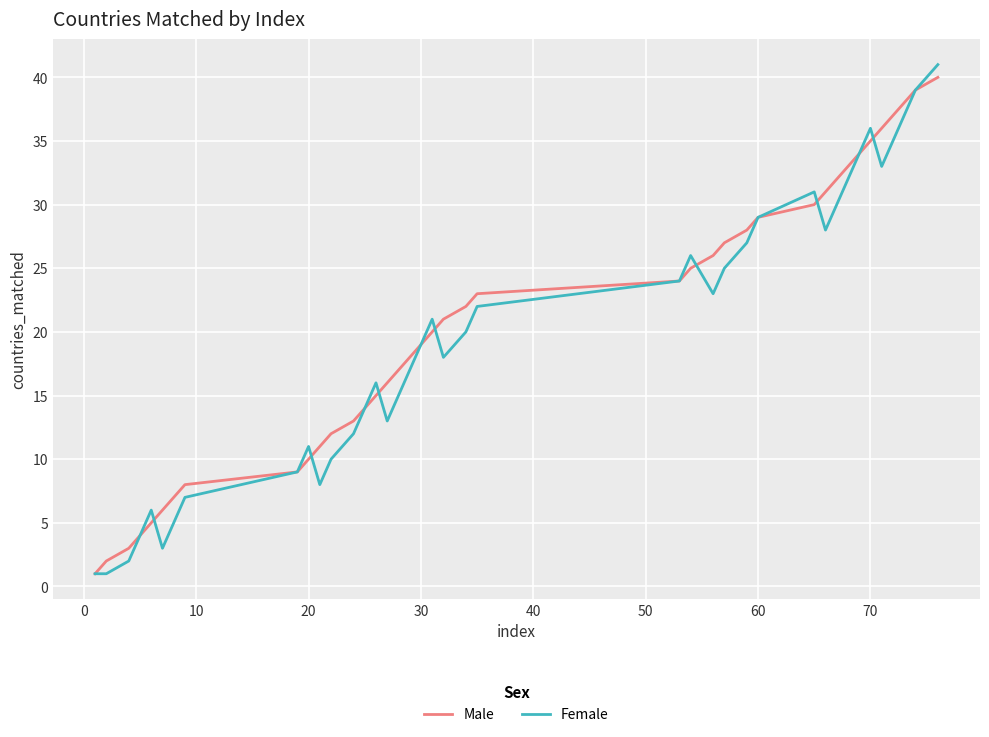

Count the number of categories in the chart.

40